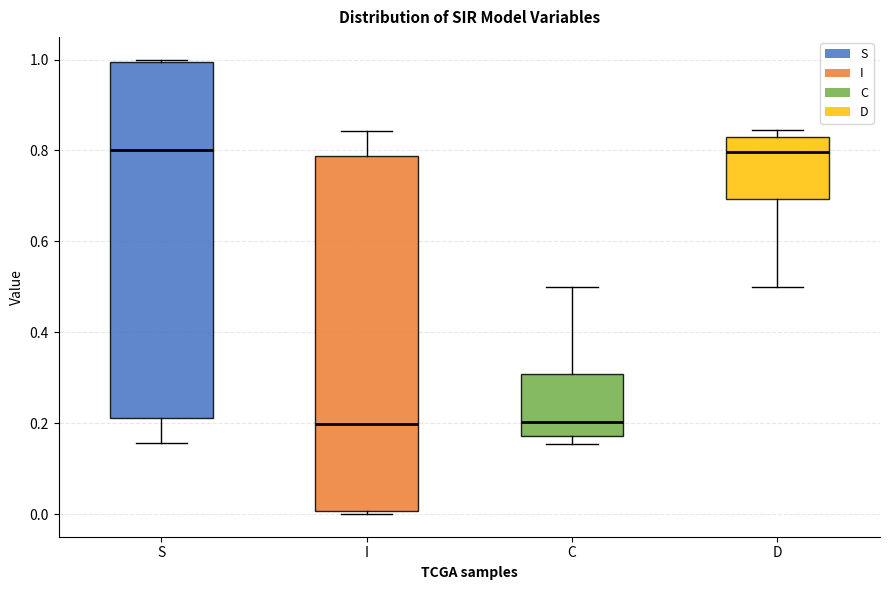

Reading left to right, transcribe this box plot: for each box, give where its median line is, the range the box spans, and where its two whiskers end, as read against the y-axis. The values are not printed on the chart, so give them approximately, as read against the axis.

S: median 0.80, box 0.22 to 1.00, whiskers 0.16 to 1.00
I: median 0.20, box 0.00 to 0.78, whiskers 0.00 to 0.84
C: median 0.20, box 0.18 to 0.30, whiskers 0.16 to 0.50
D: median 0.80, box 0.70 to 0.82, whiskers 0.50 to 0.84